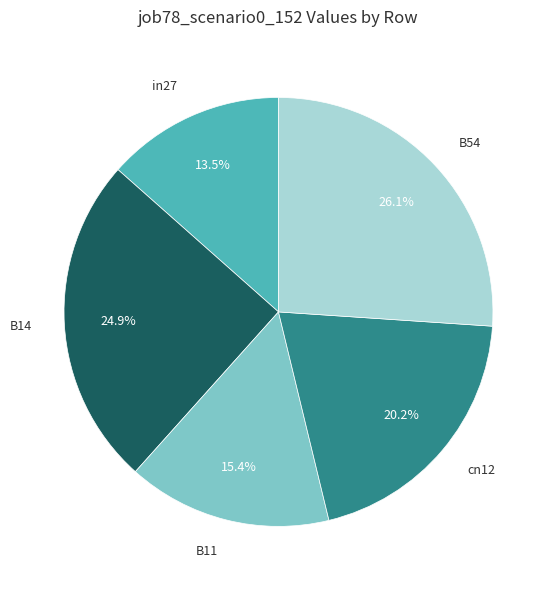

True or false: B54 accounts for 26% of the total.

True